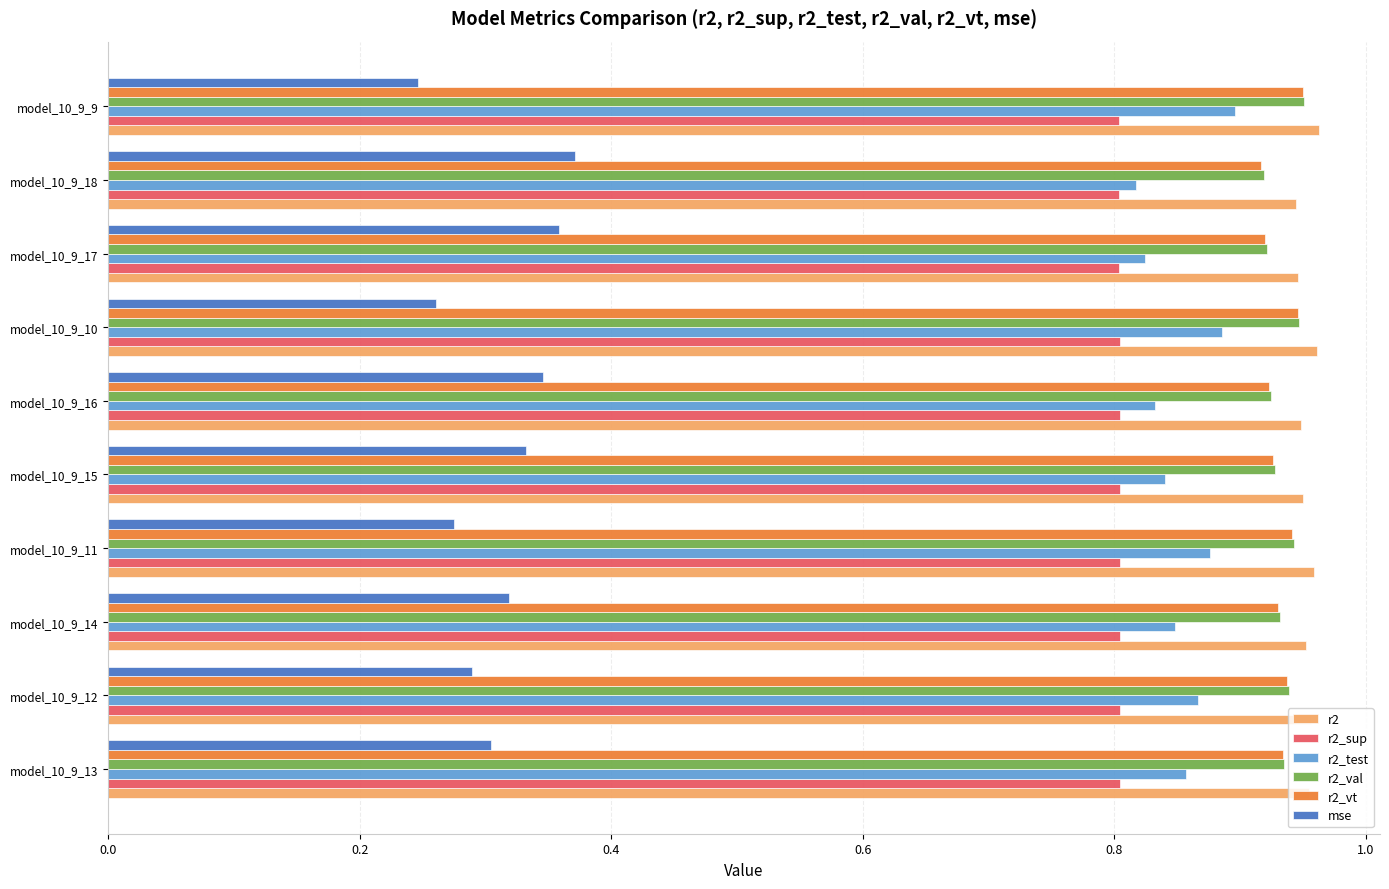

What is the difference between the highest and lowest values at model_10_9_10?

0.7